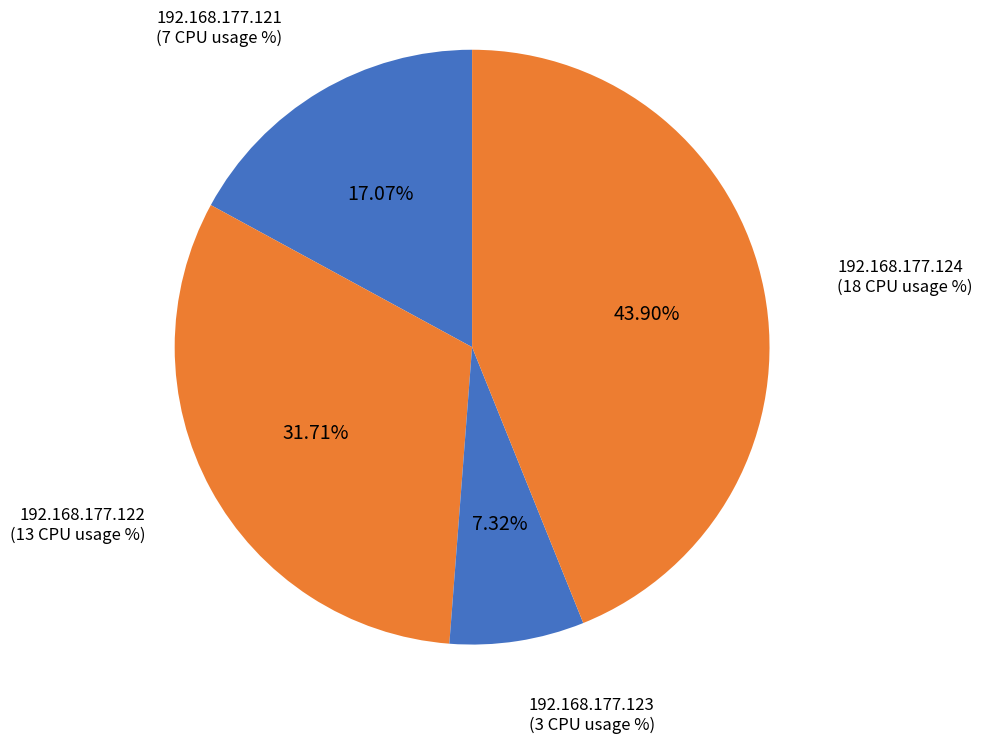

To the nearest percent, what is the average slice percentage?

25%